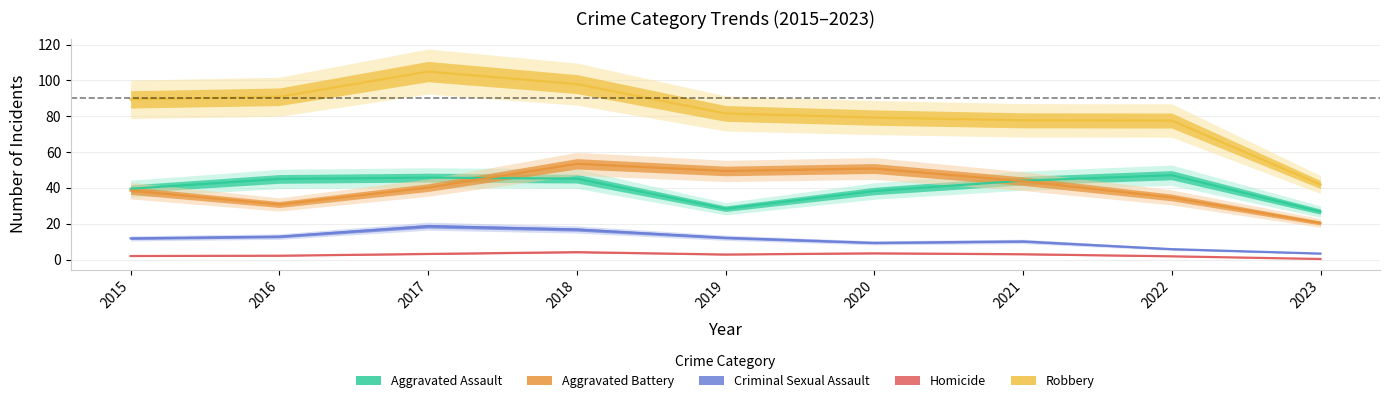

True or false: Criminal Sexual Assault and Aggravated Battery cross at least once.

False